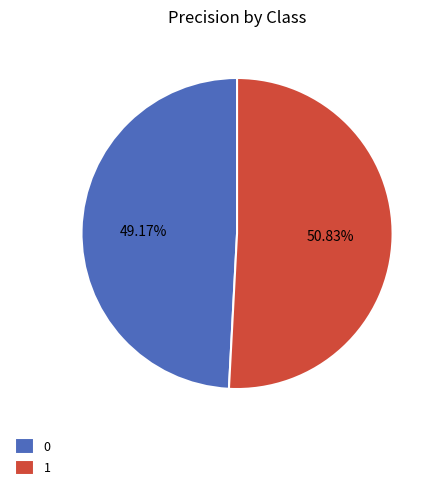

To the nearest percent, what percentage of the pie is 1?

51%